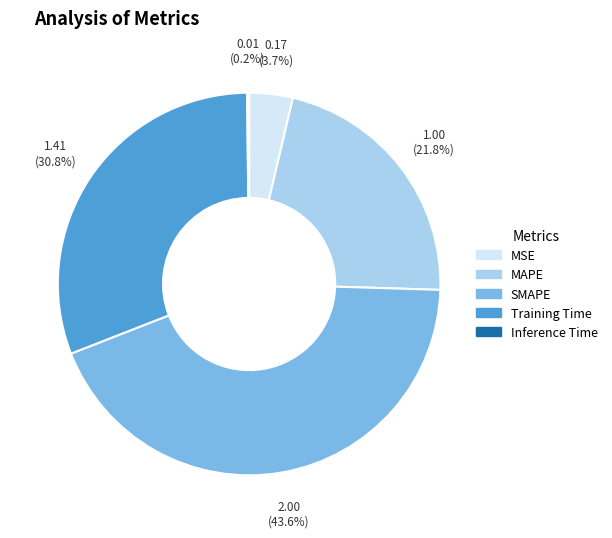

What percentage is NOT represented by SMAPE?

56.4%